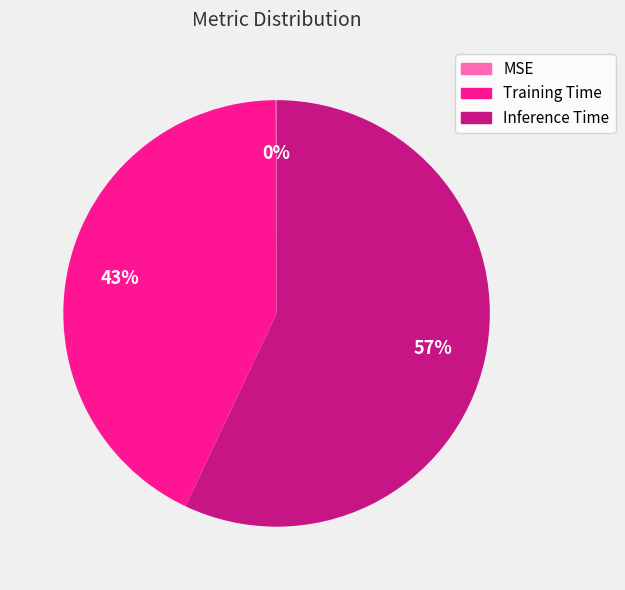

Is there any slice that represents more than half of the pie?

Yes